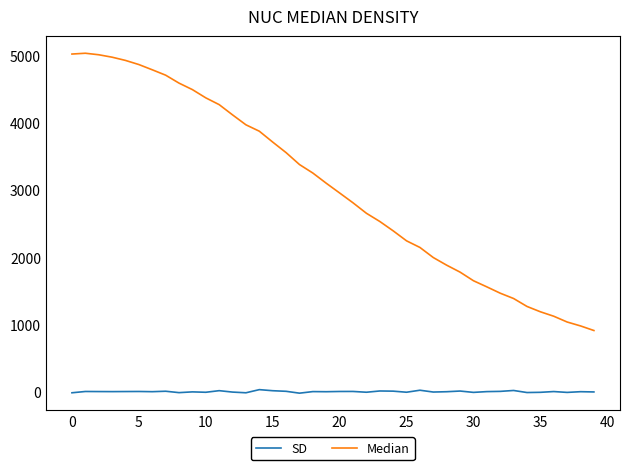

Which series has the largest total across all categories?

Median